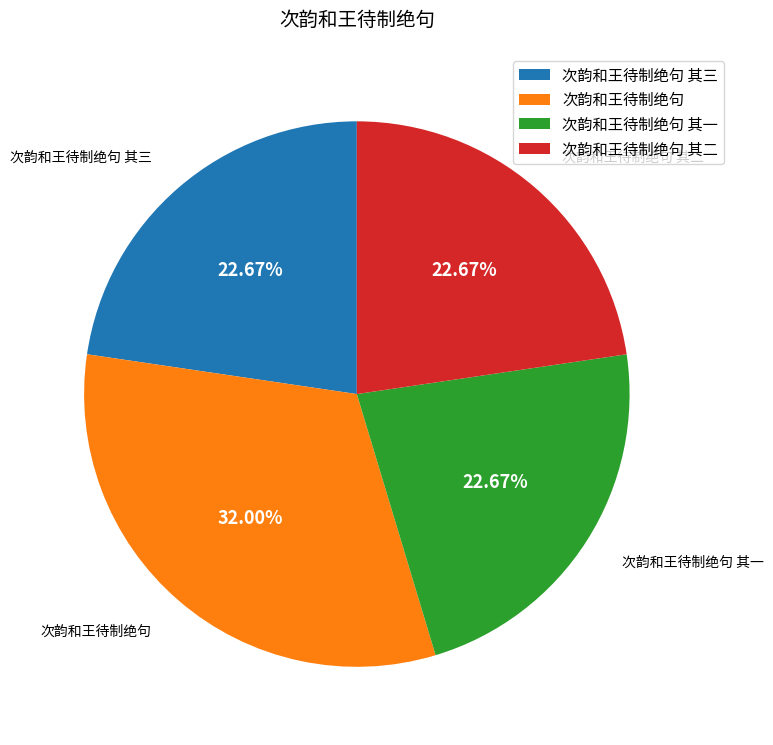

Which category has the biggest portion of the pie?

次韵和王待制绝句